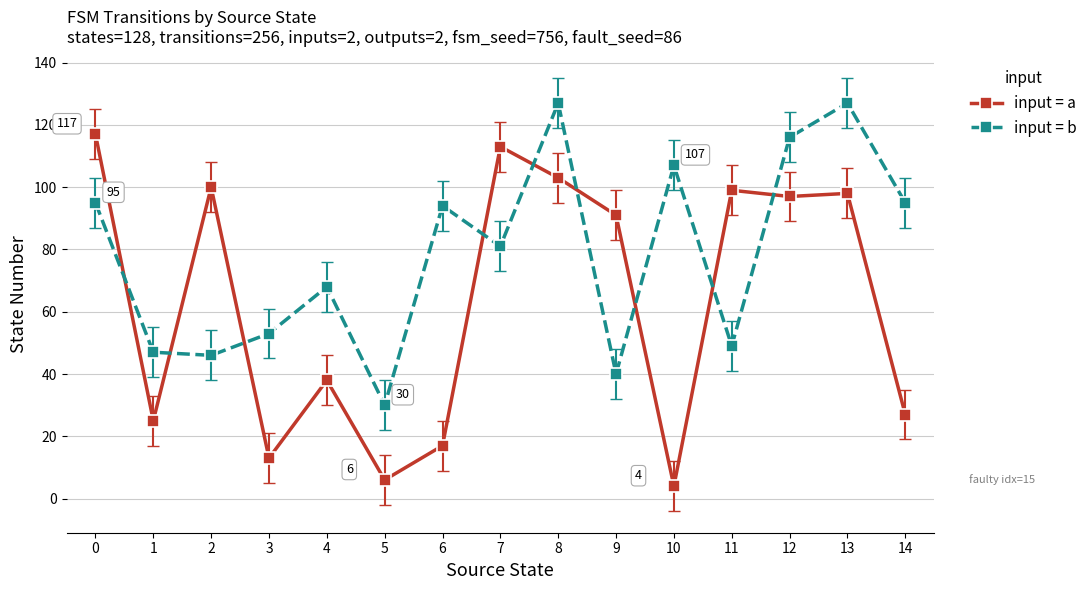

What is the difference between the input = b values at 5 and 8?

97